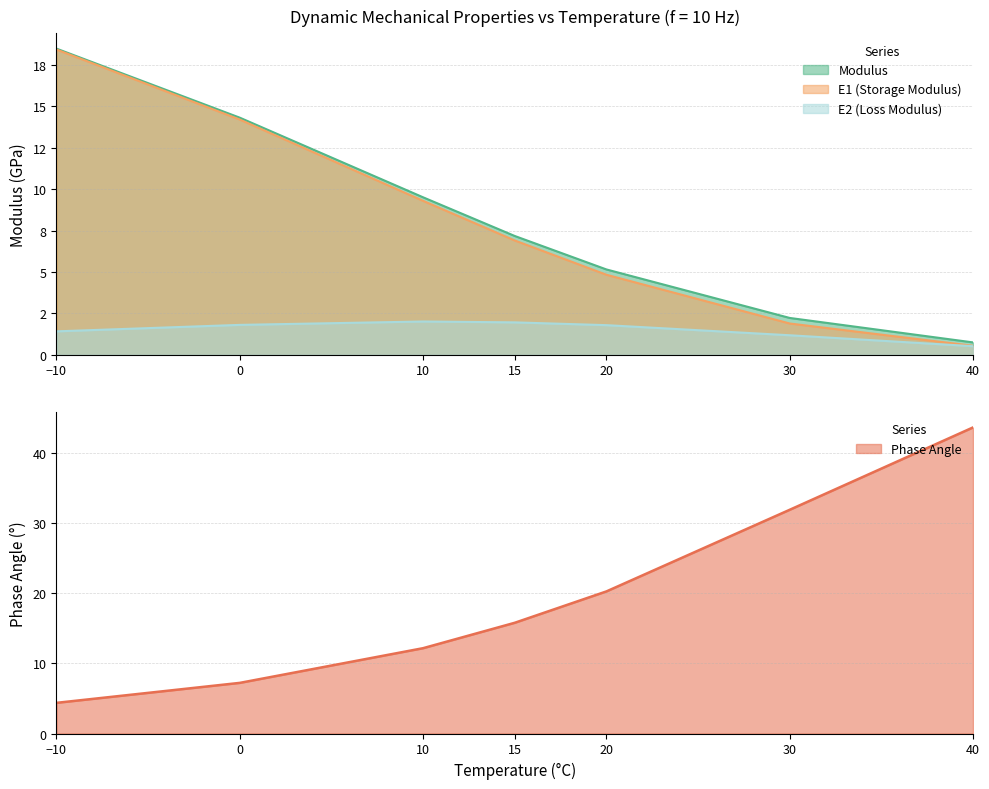

How many data points does each series have?

7